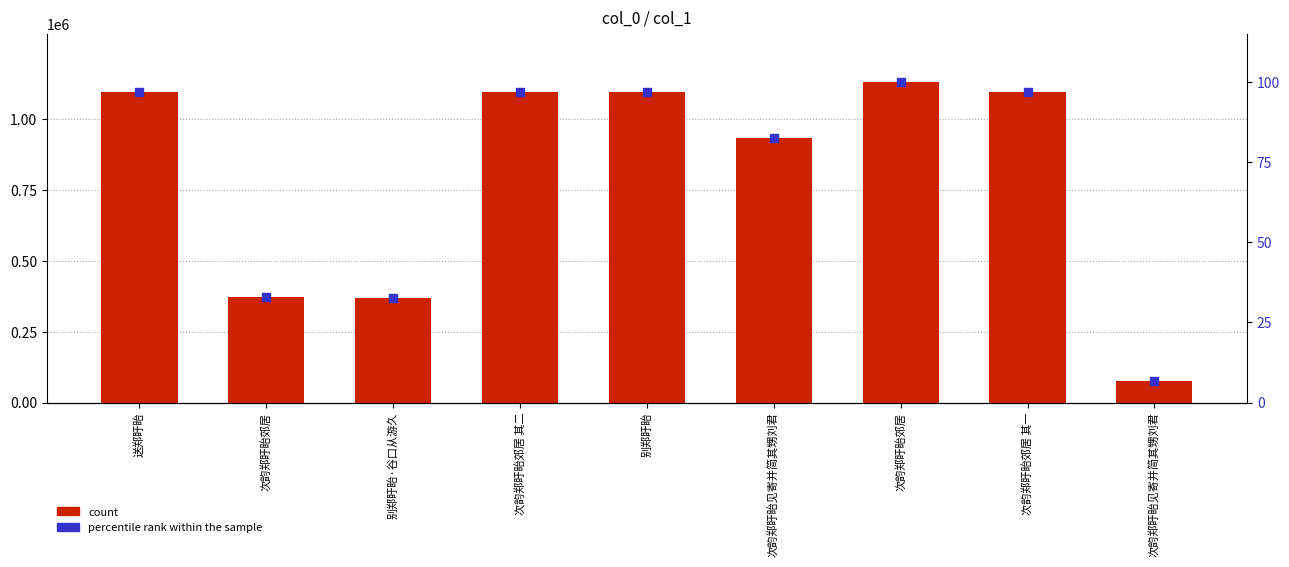

Which series contains the highest Y value?

count